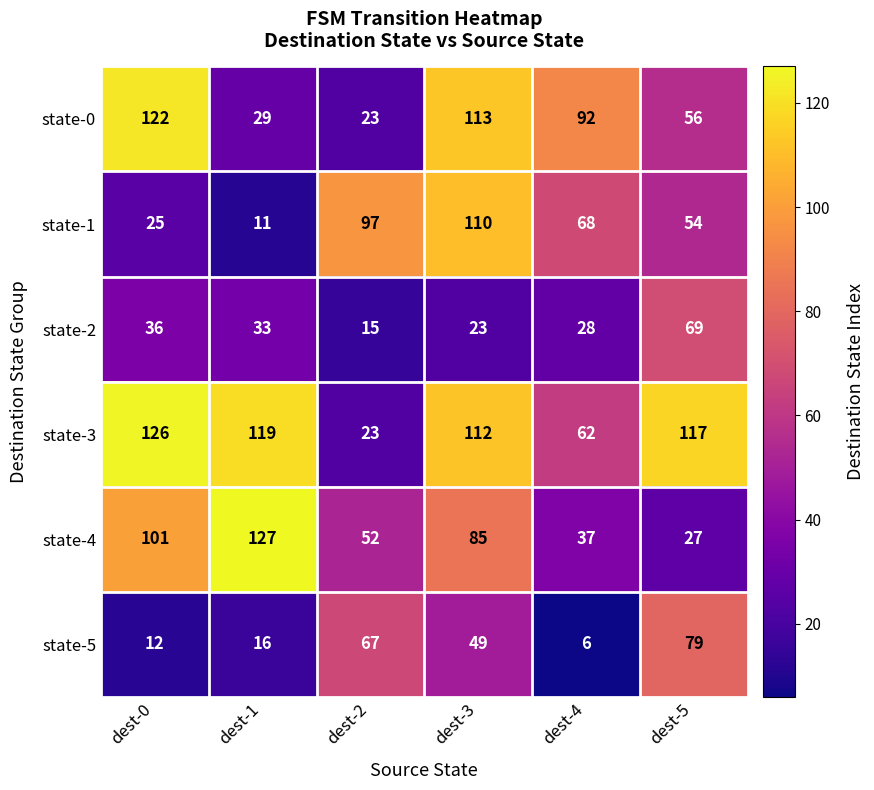

Rank the series at dest-1 from highest to lowest value.

state-4, state-3, state-2, state-0, state-5, state-1